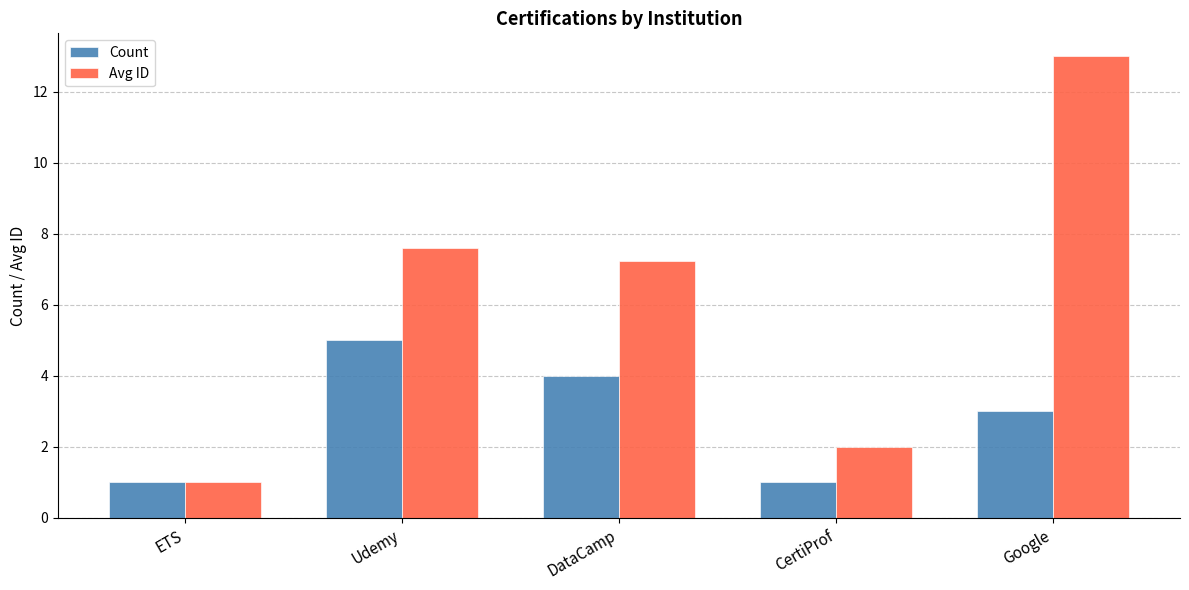

What is the spread (max minus min) of values at Udemy?

2.6